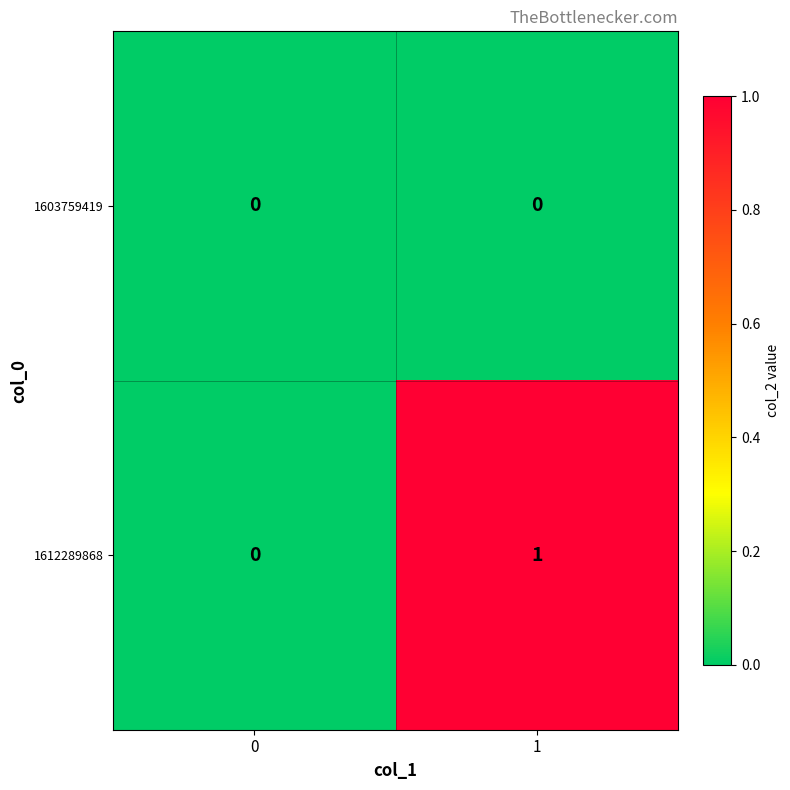

Reading left to right, what are all the values shown in this chart?

1603759419: 0	0
1612289868: 0	1